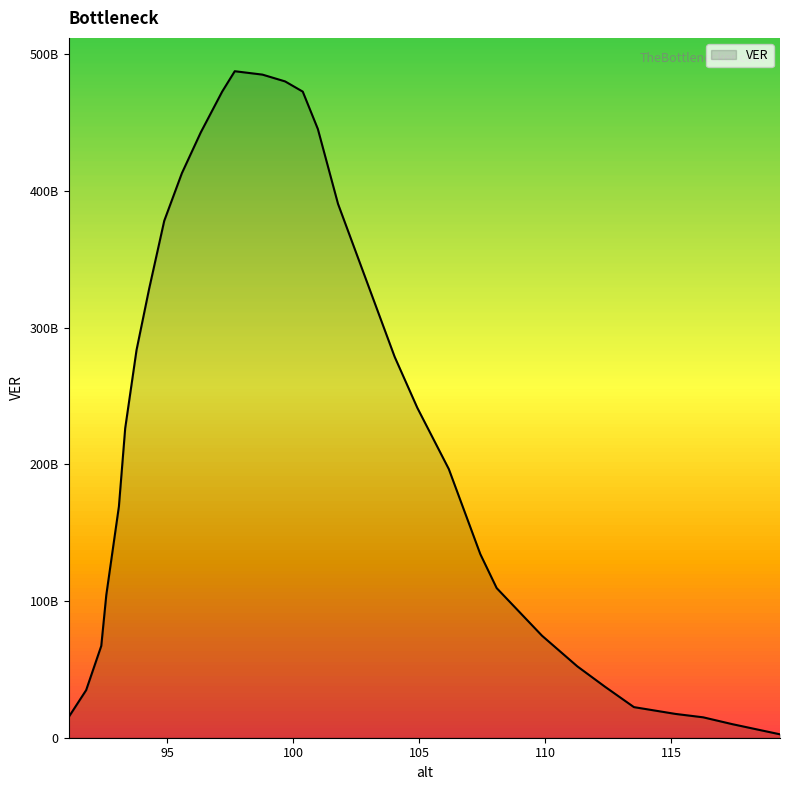

Does the chart display data point markers on the line(s)?

No